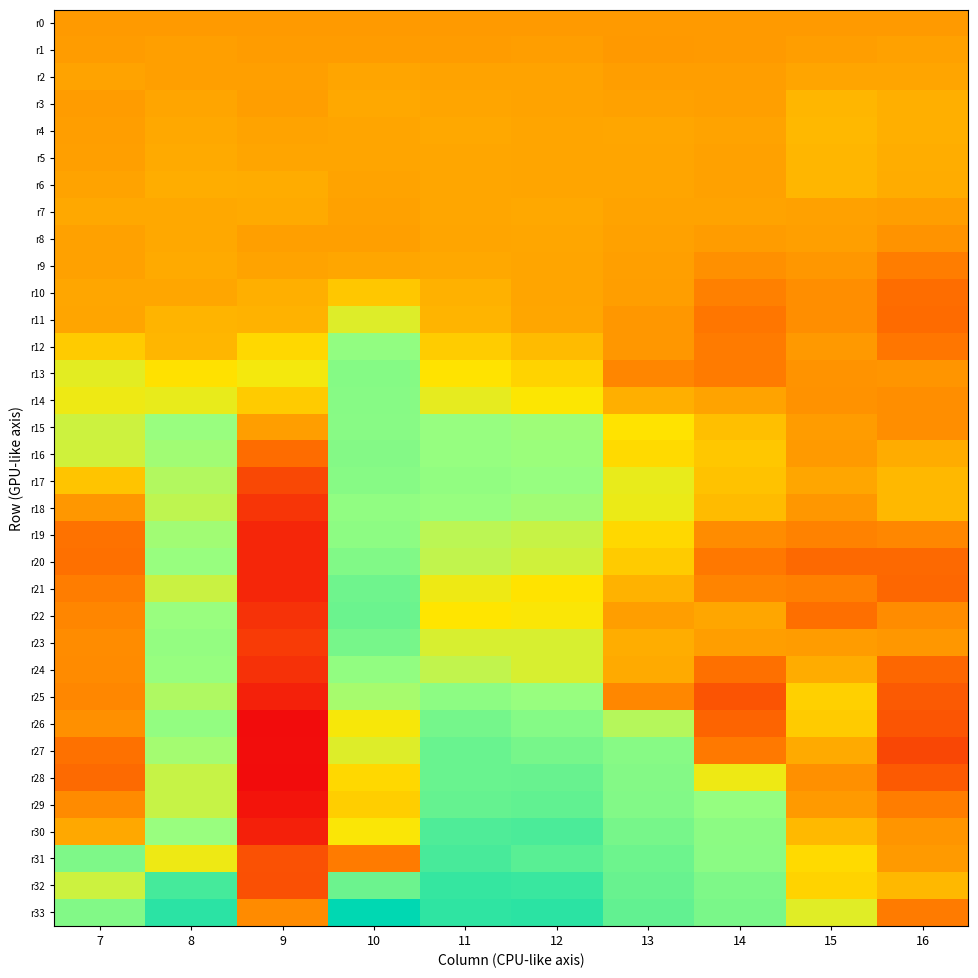

What is the smallest value displayed?

-0.4